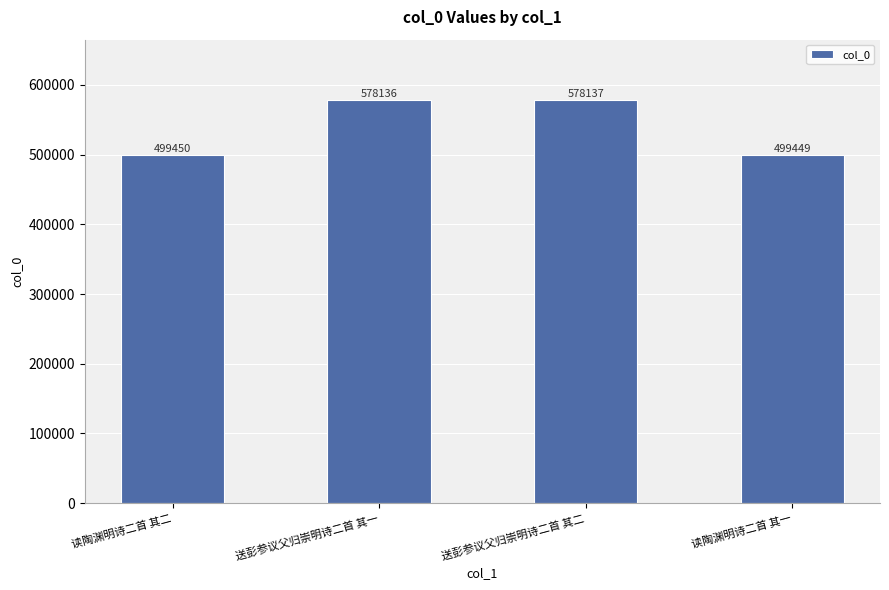

Reading left to right, list all the values displayed in this chart.

499450	578136	578137	499449